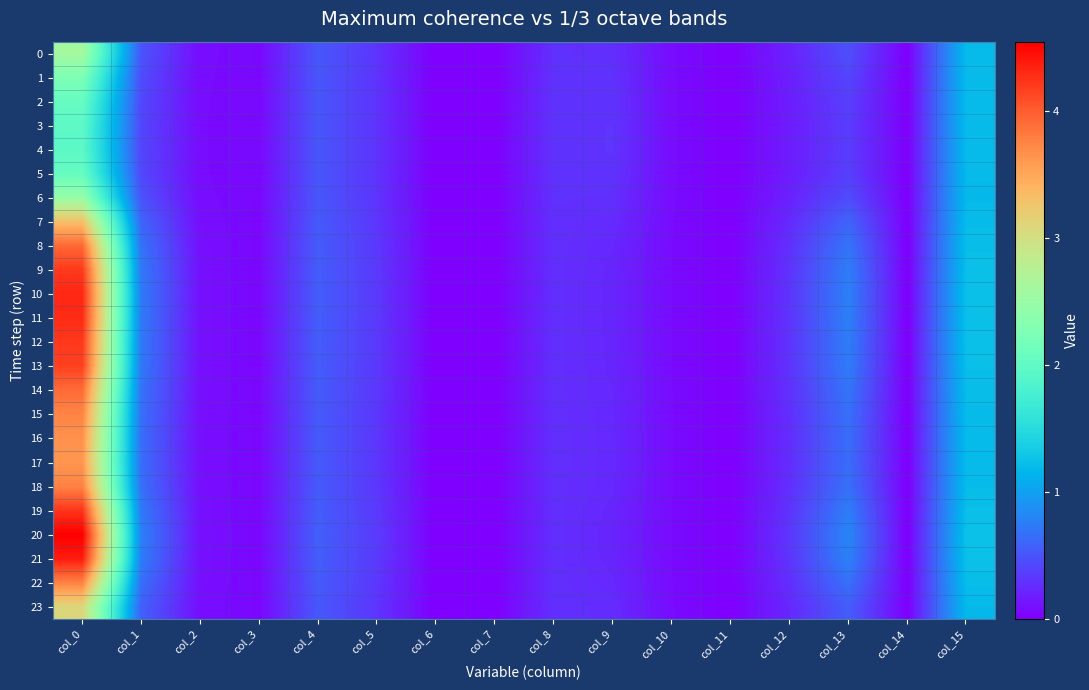

Which series has the largest range (max minus min)?

20